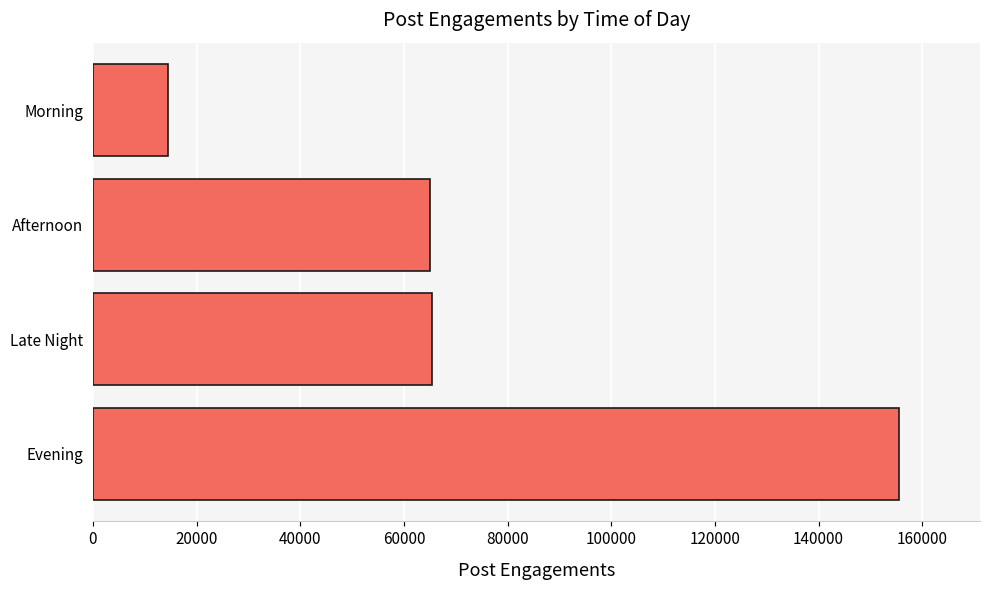

What is the value of the 2nd bar from the top?

65007